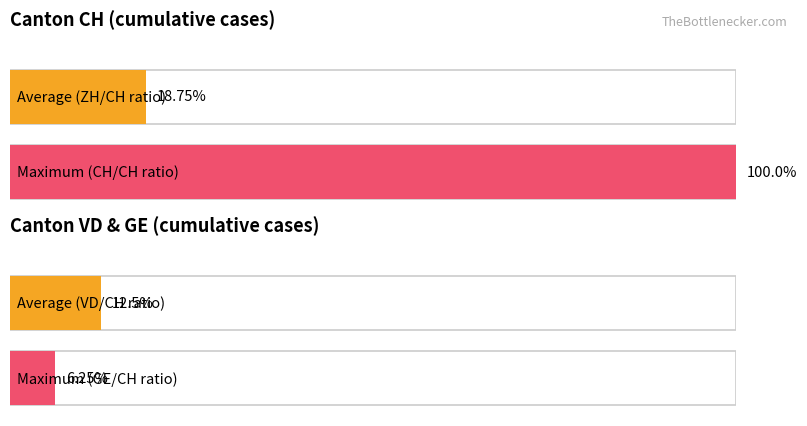

What is the spread (max minus min) of values at ZH?

16.8